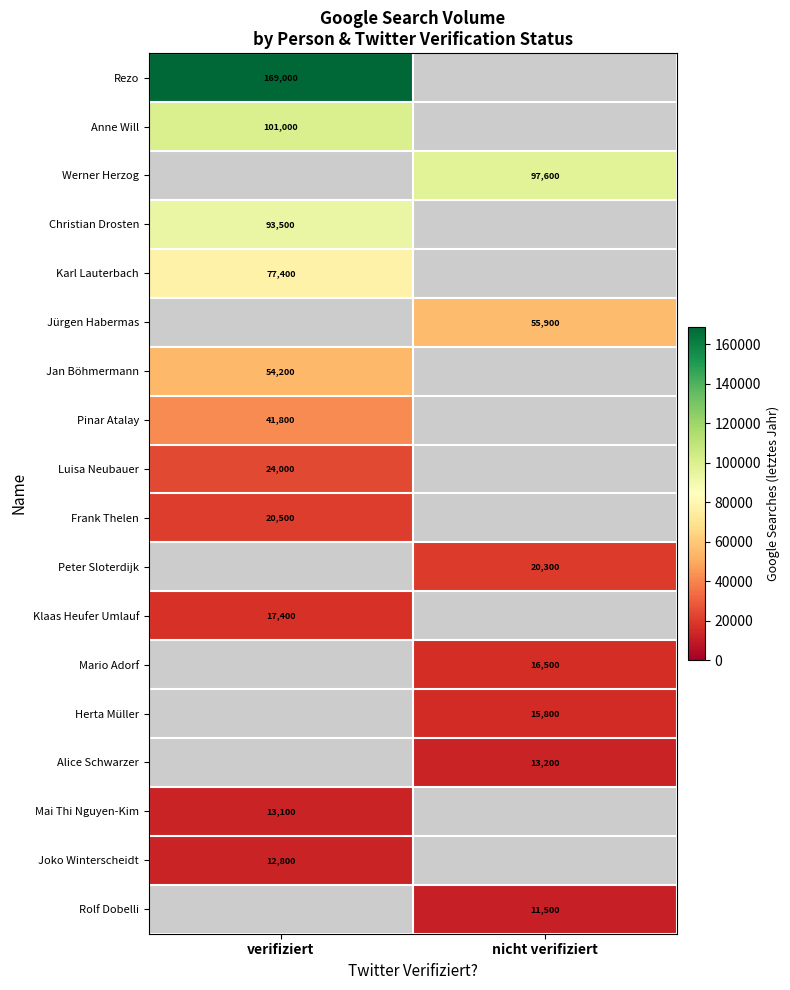

Is the value of Werner Herzog at nicht verifiziert greater than the value of Peter Sloterdijk at nicht verifiziert?

Yes